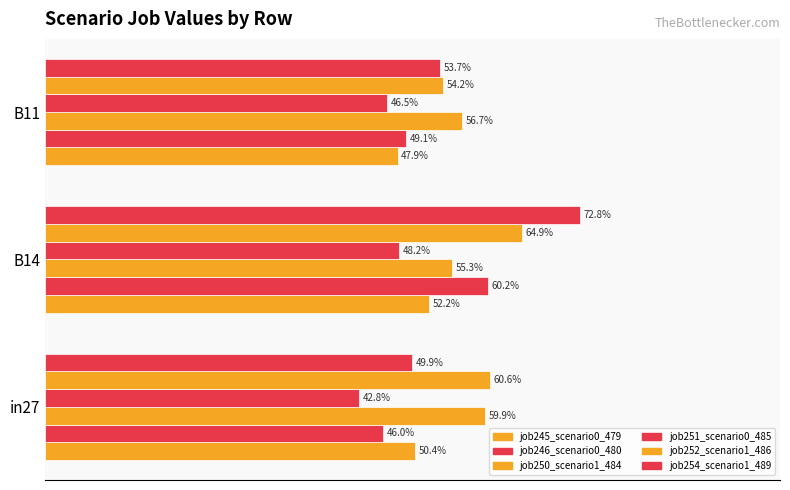

List the series in order of their peak value, highest first.

job254_scenario1_489, job252_scenario1_486, job246_scenario0_480, job250_scenario1_484, job245_scenario0_479, job251_scenario0_485